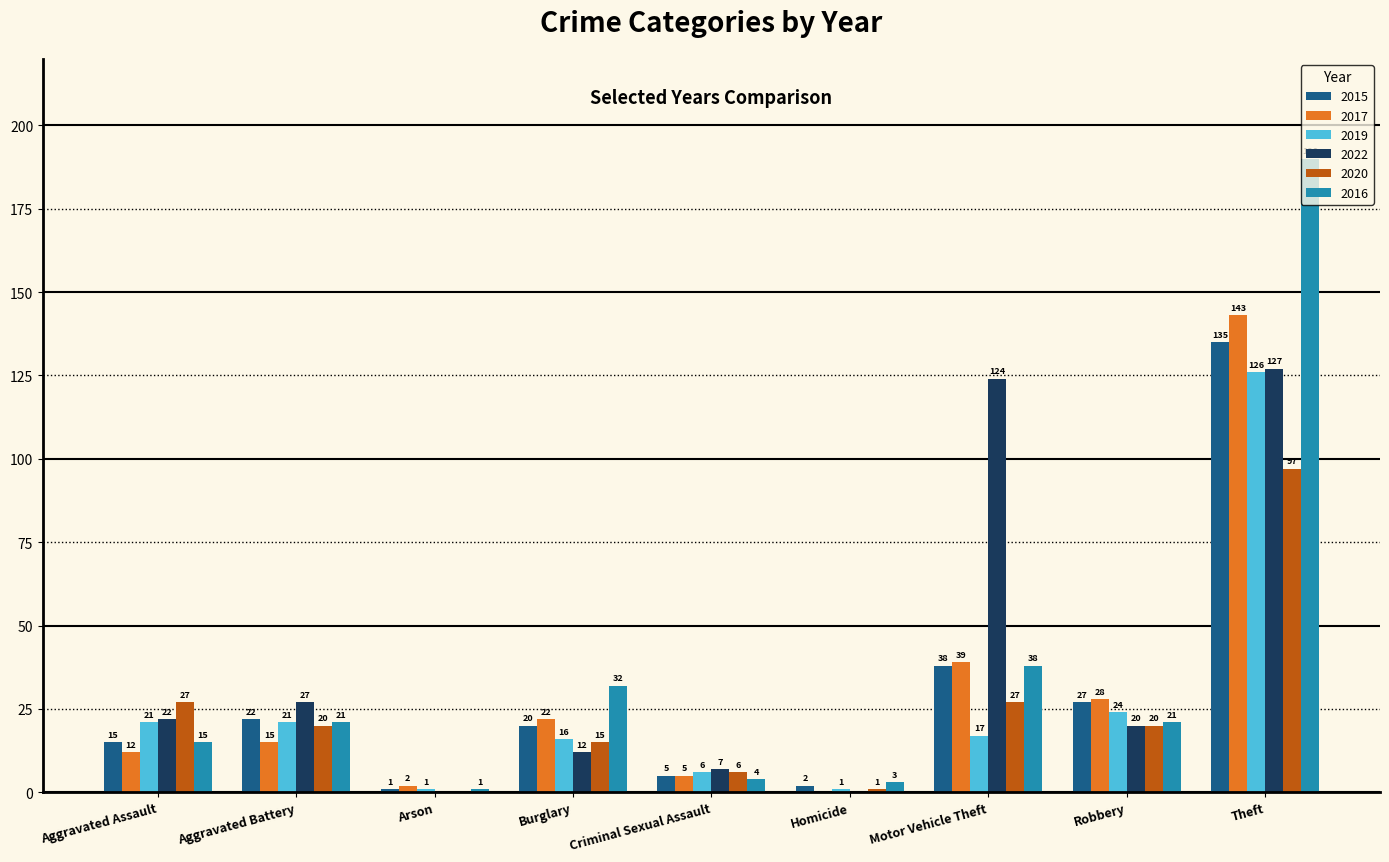

What are all the series names shown in the legend?

2015, 2017, 2019, 2022, 2020, 2016